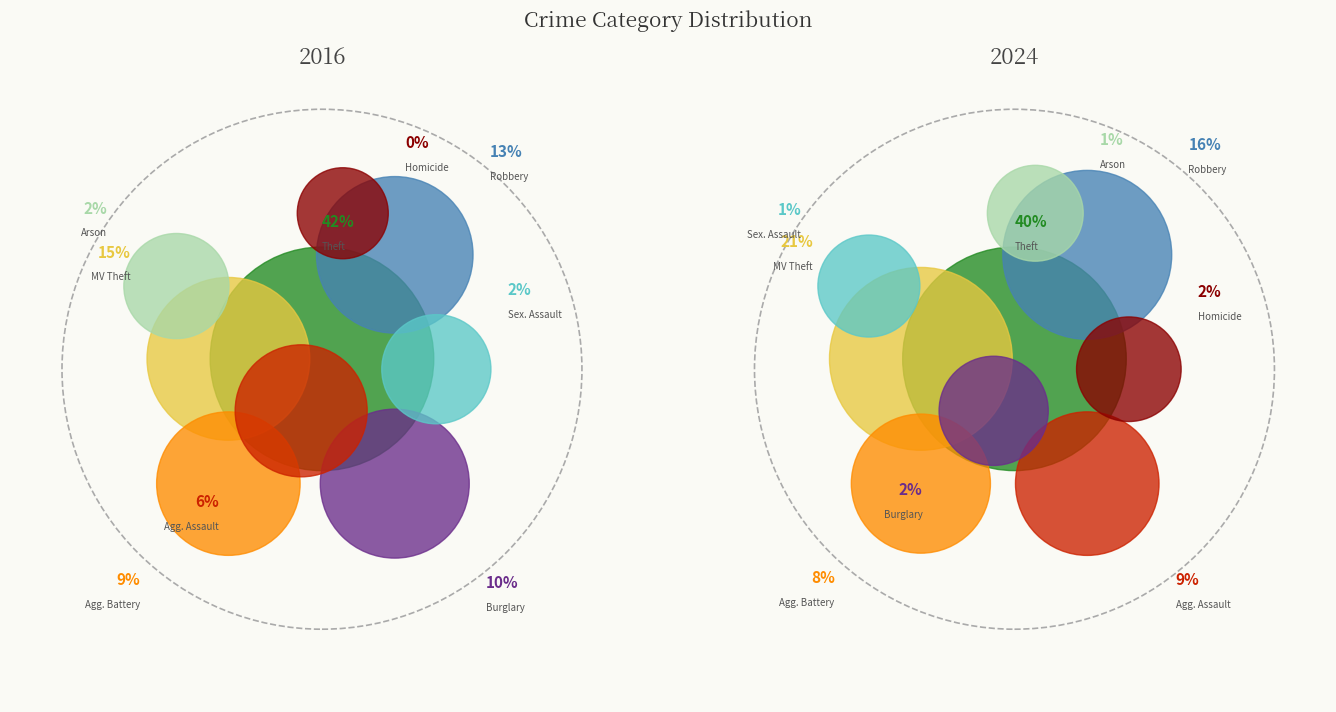

Does 6 account for over 50% of the chart?

No